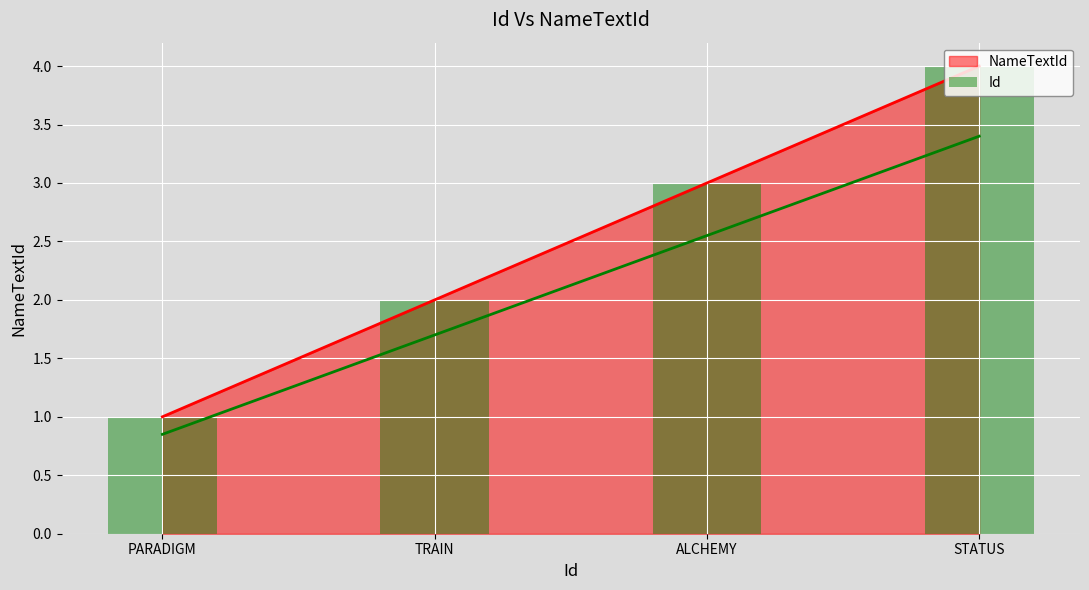

List the labels in order of value, largest first.

STATUS, ALCHEMY, TRAIN, PARADIGM